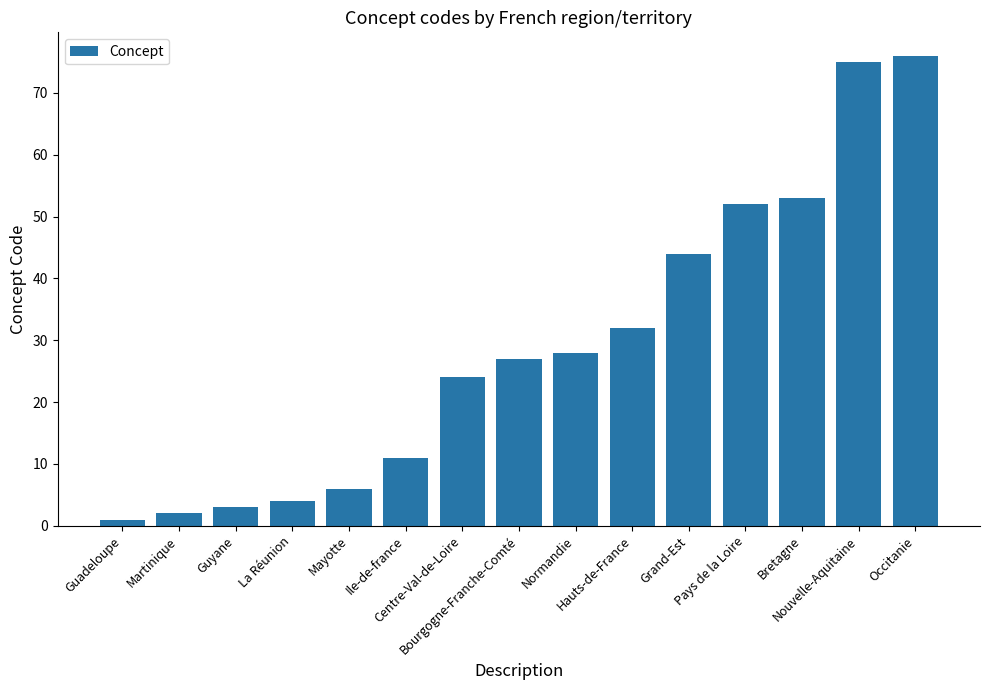

Are the bars grouped side by side (vs. stacked)?

No